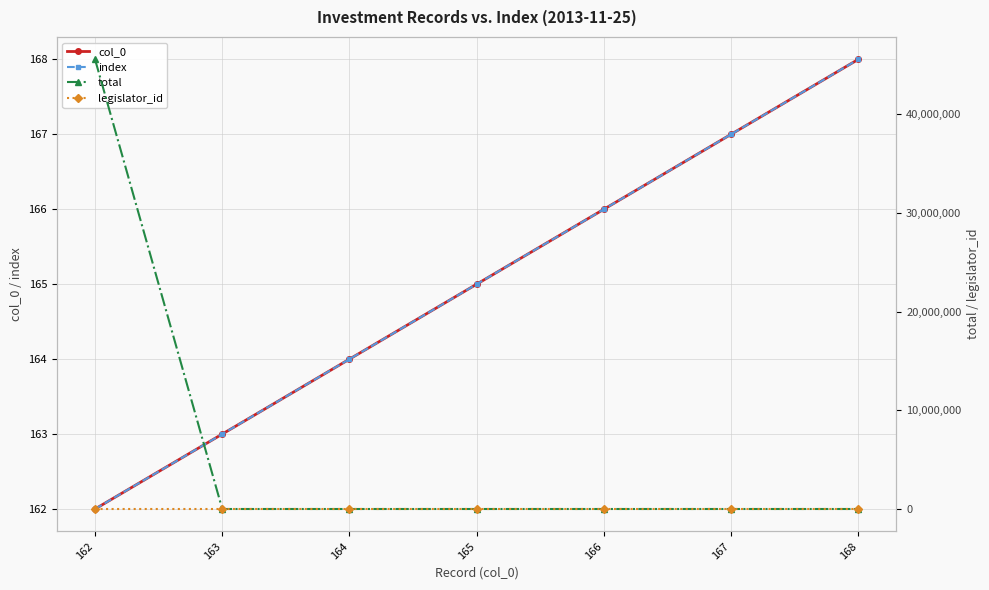

What is the difference between the total values at 162 and 164?

45579500